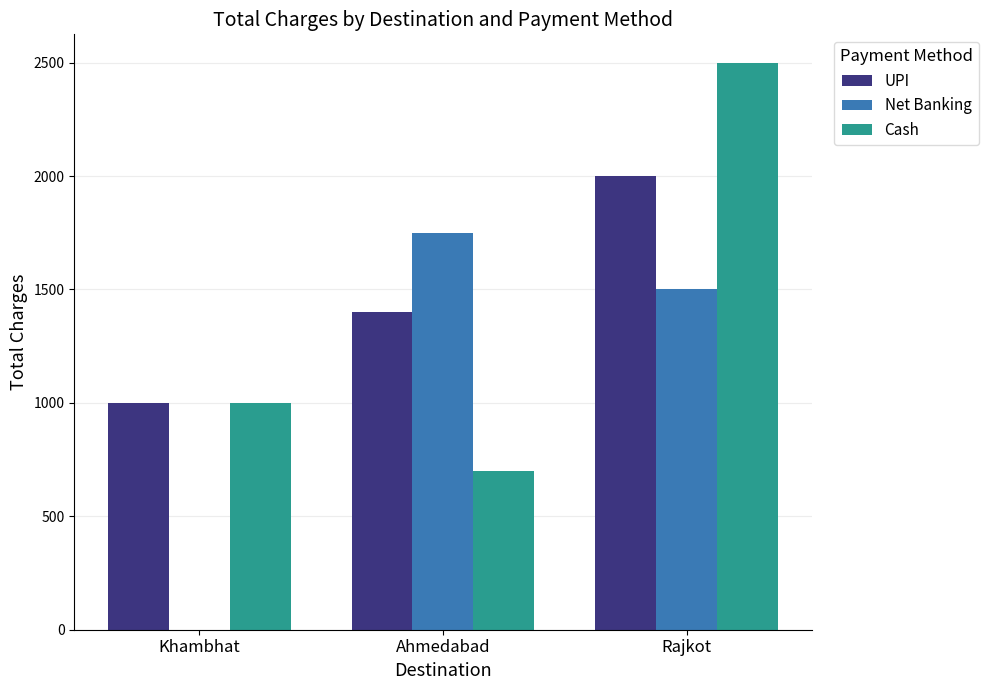

Are the bars horizontal?

No